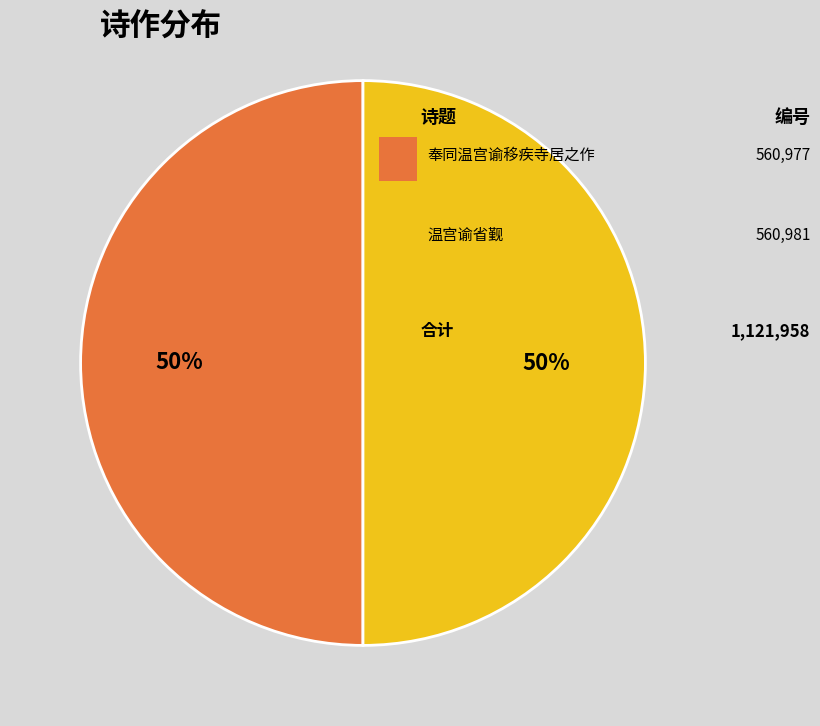

To the nearest percent, what is the average slice percentage?

50%